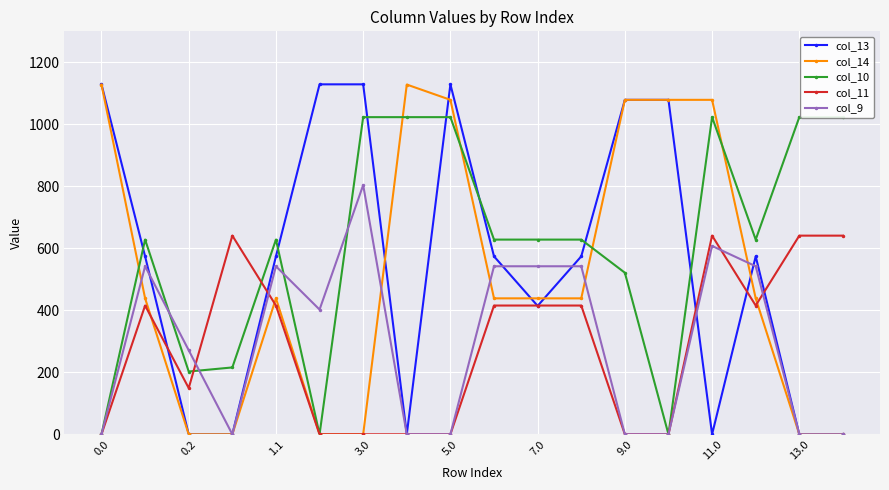

What is the difference between the second highest and minimum values in the col_11 series?

640.9